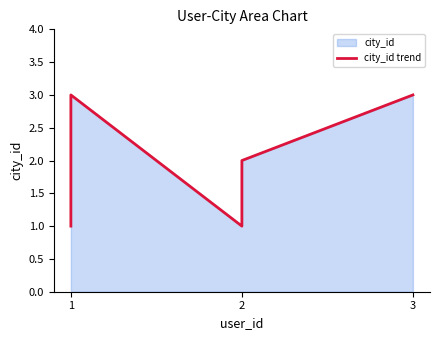

Reading left to right, transcribe all the data shown in this chart.

1	3	1	2	3